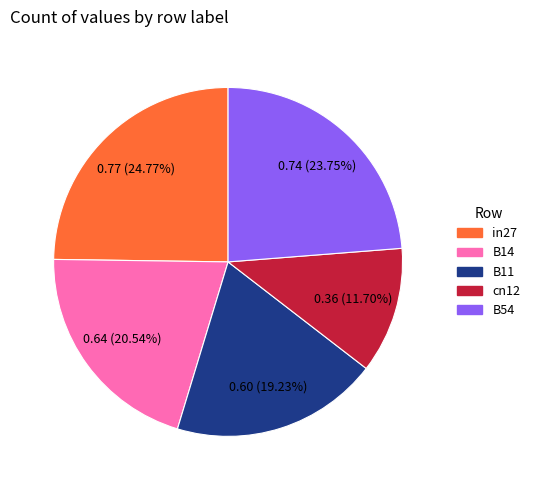

Which slice is the smallest?

cn12